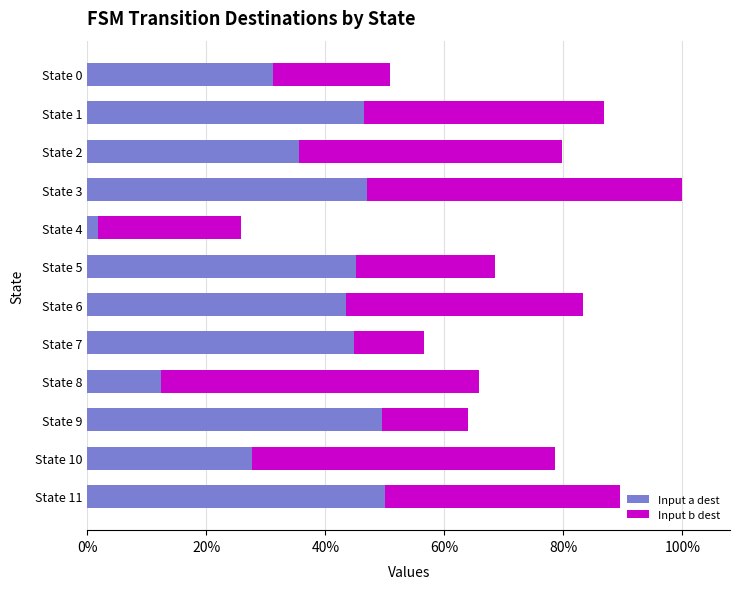

What are all the series names shown in the legend?

Input a dest, Input b dest